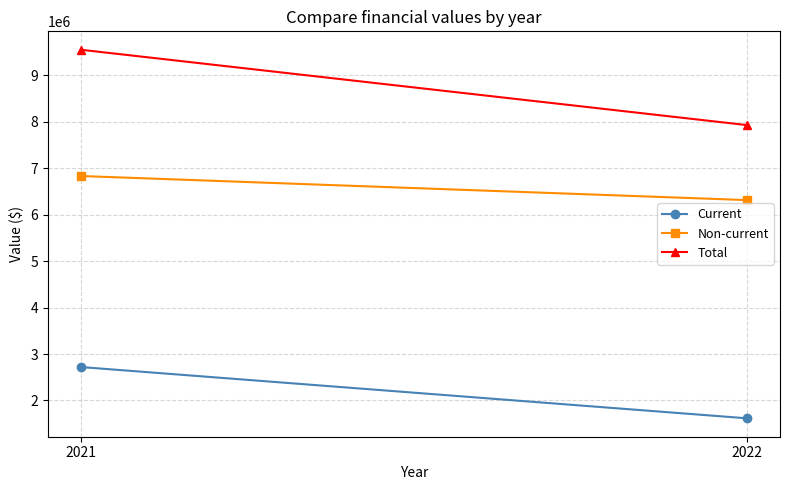

Which series has the largest total across all categories?

Total